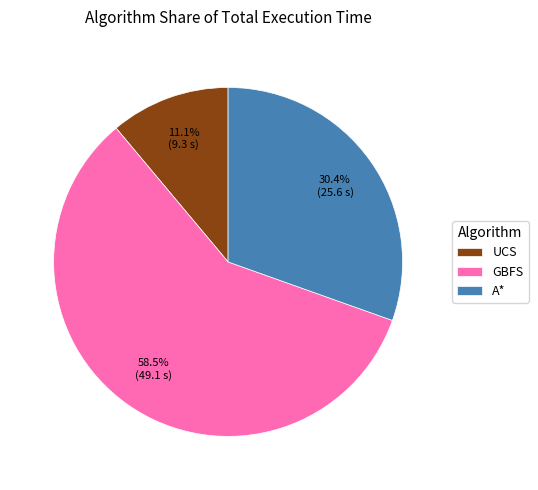

What is the largest slice in the pie chart?

GBFS